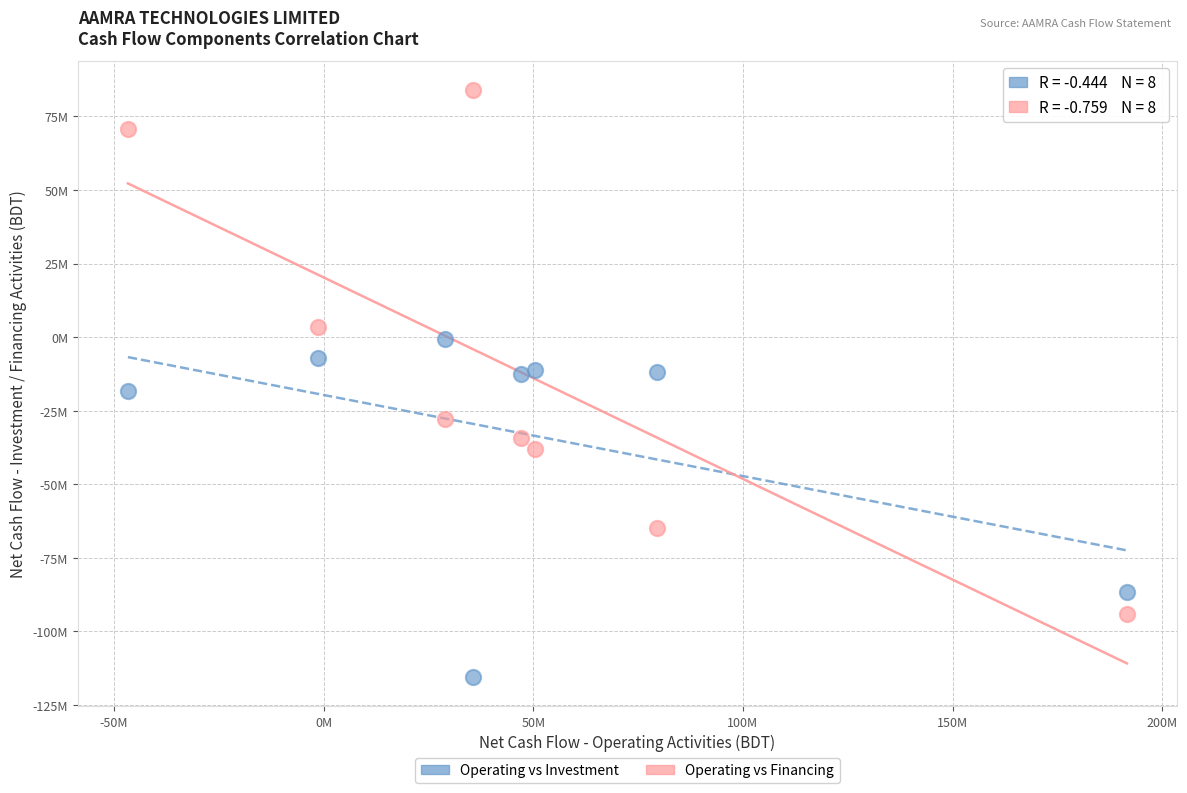

Which series has the largest Y range (max minus min)?

Operating vs Financing